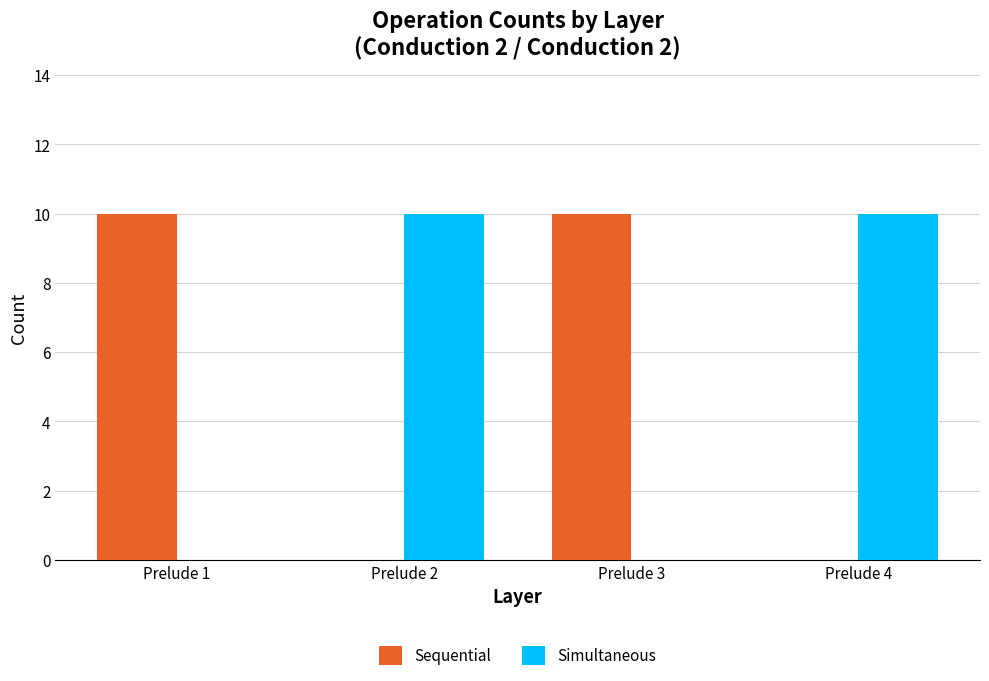

Is the value of Simultaneous at Prelude 4 greater than the value of Sequential at Prelude 4?

Yes